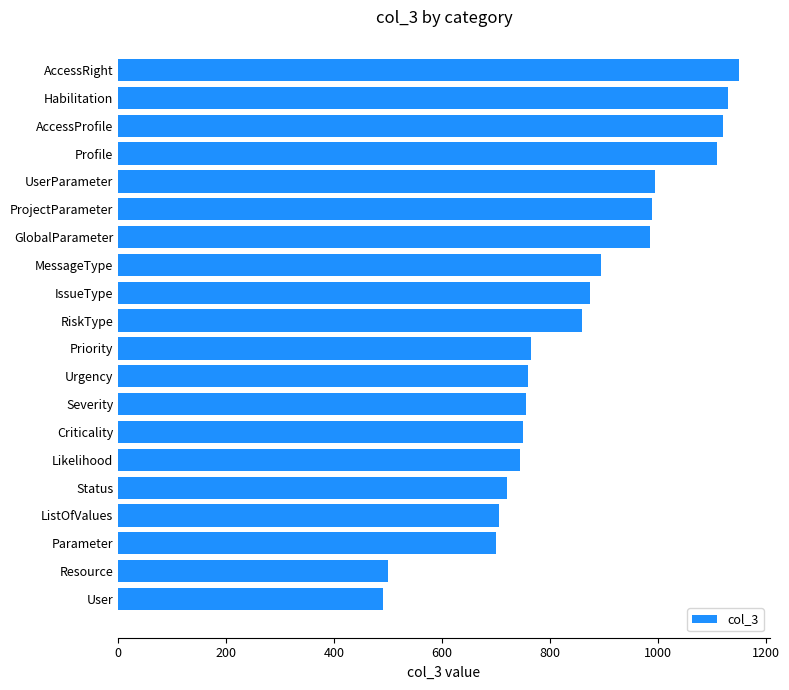

What is the difference between the values at Resource and UserParameter?

495